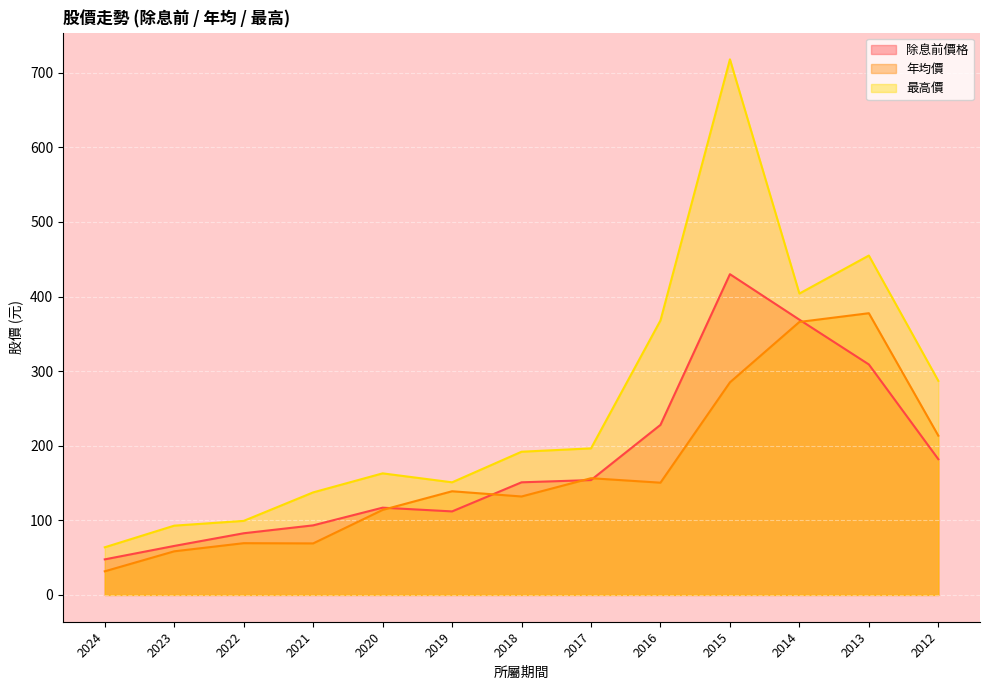

At how many categories does at least one series exceed 707?

1